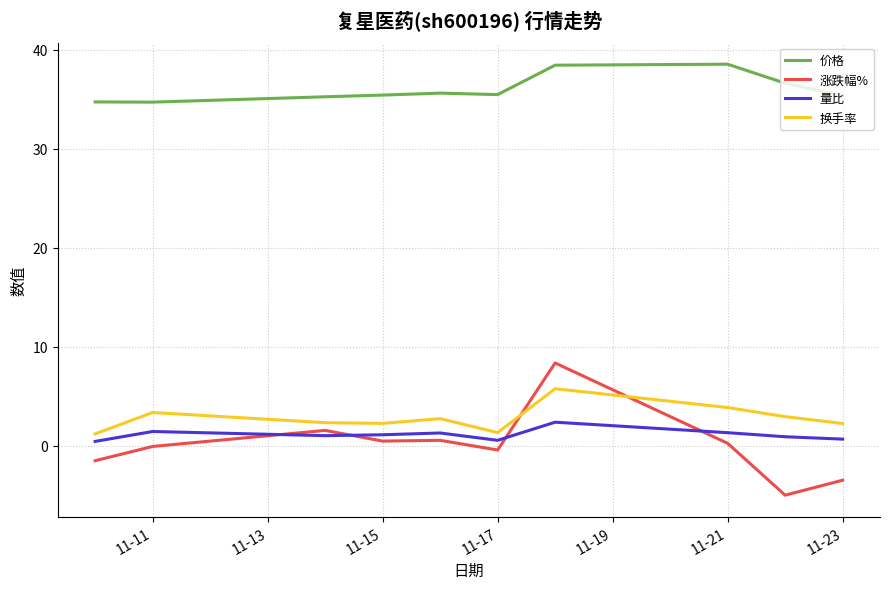

What is the difference between the maximum and minimum values in the 换手率 series?

4.6